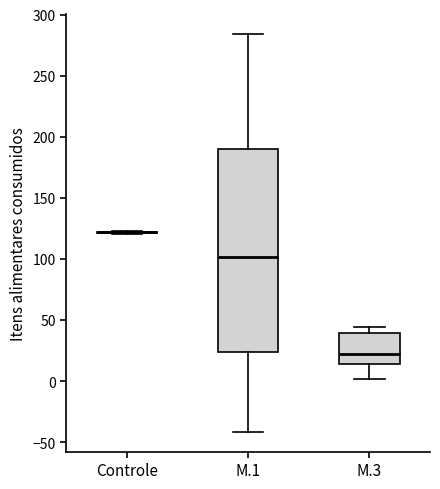

Reading left to right, transcribe this box plot: for each box, give where its median line is, the range the box spans, and where its two whiskers end, as read against the y-axis. The values are not printed on the chart, so give them approximately, as read against the axis.

Controle: box collapsed to a line at 120, whiskers 120 to 125
M.1: median 100, box 25 to 190, whiskers -40 to 285
M.3: median 20, box 15 to 40, whiskers 0 to 45